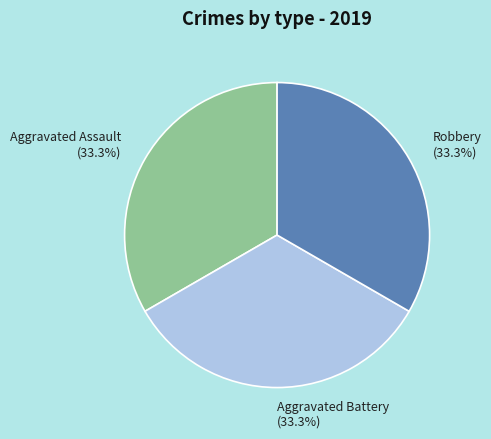

Is Robbery (33.3%) the majority of the pie?

No